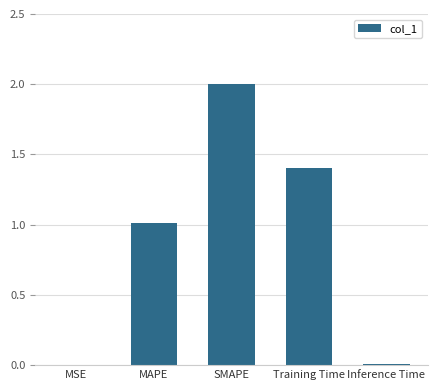

The chart shows a value of 0.4 at Training Time. True or false?

False